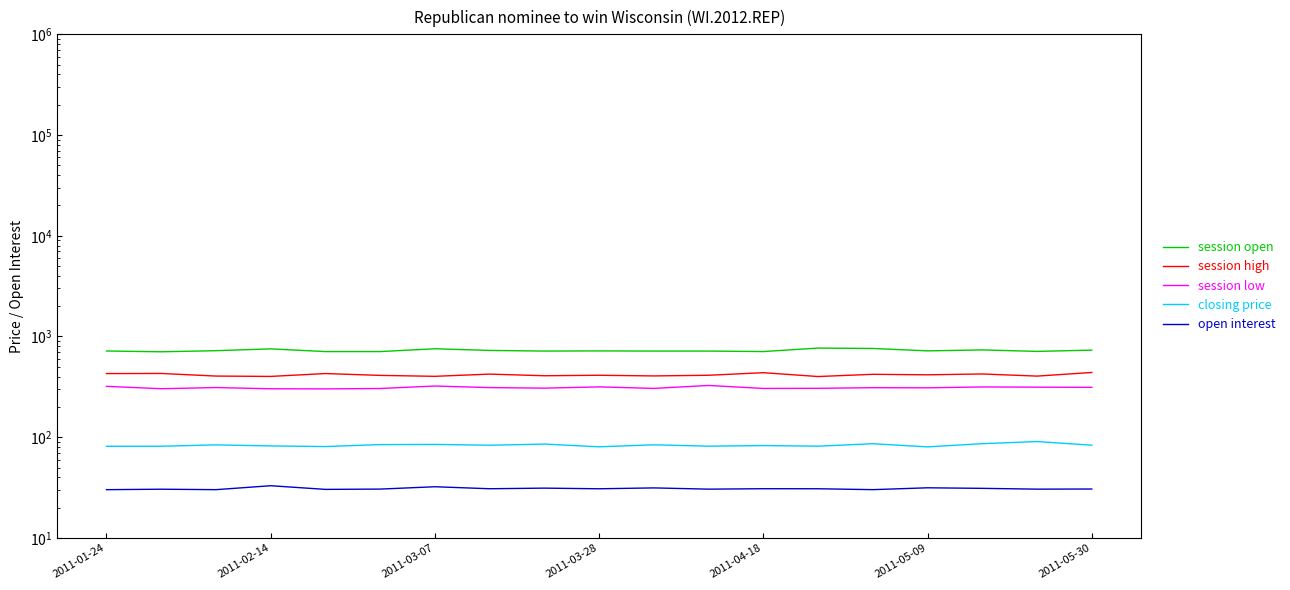

What is the total value across all series at 2011-03-07?

1596.7